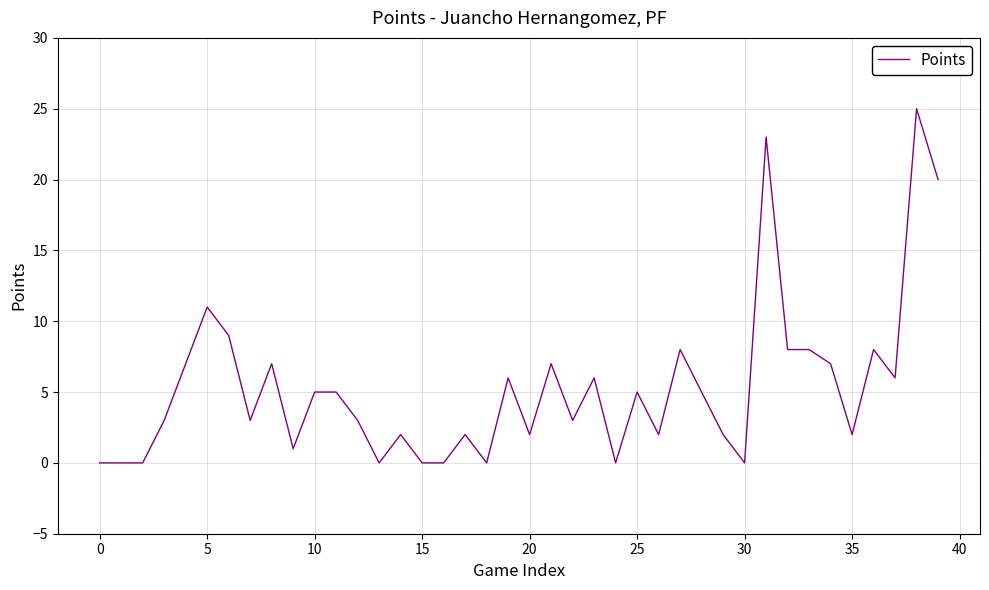

What is the maximum value shown in the chart?

25